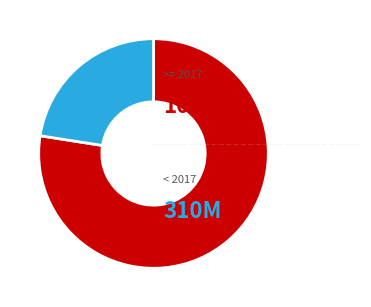

Is there a majority slice in this chart?

Yes